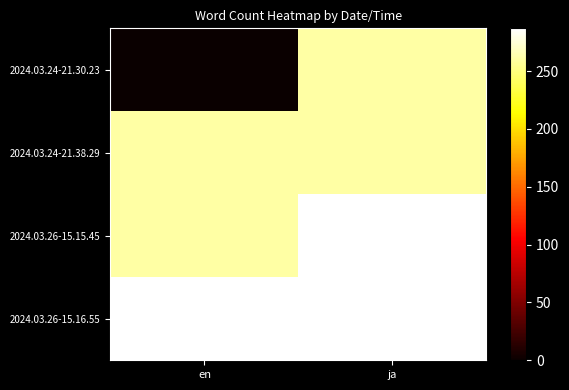

Between en and ja, which series saw the biggest shift?

2024.03.24-21.30.23